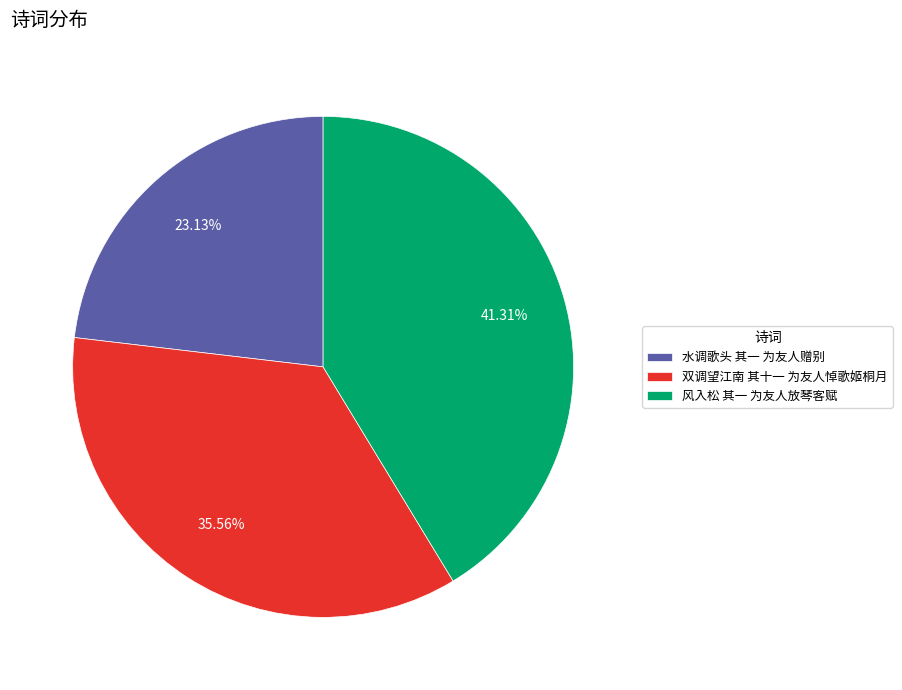

How many segments does this pie chart have?

3